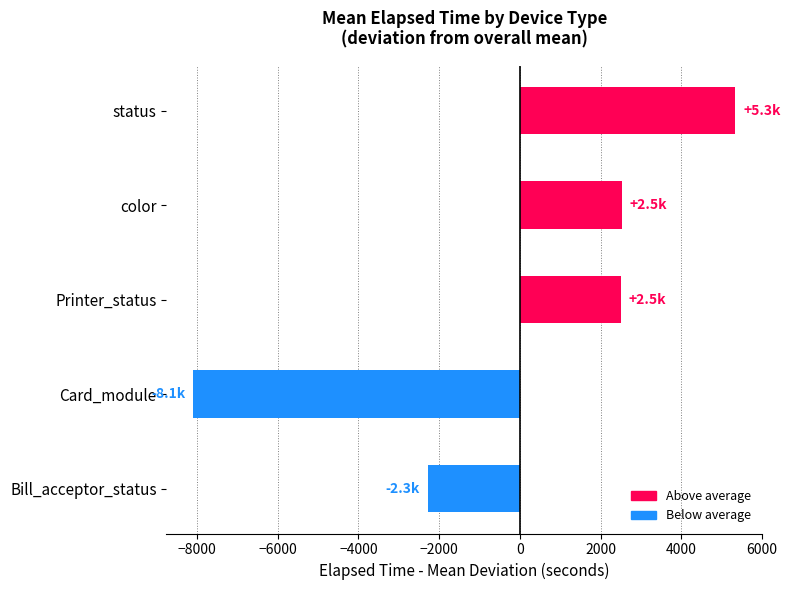

What is the change in value from Card_module to status?

+13424.0